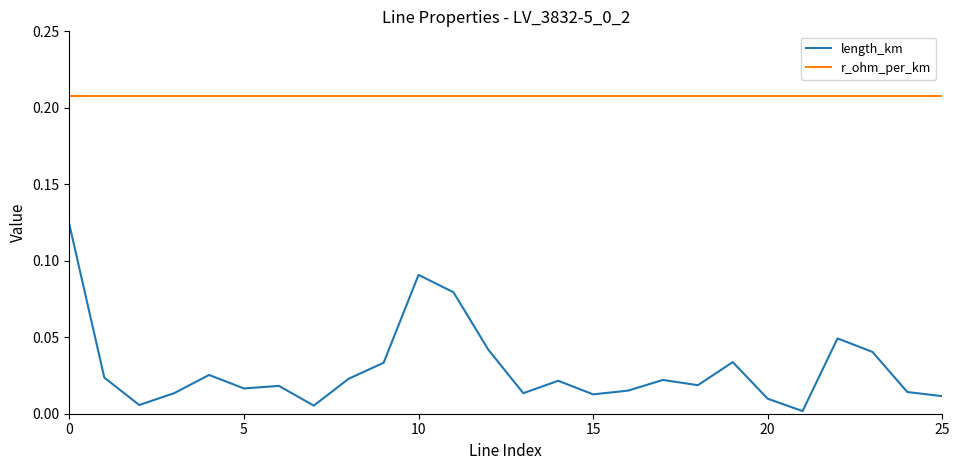

Which series has the largest total across all categories?

r_ohm_per_km